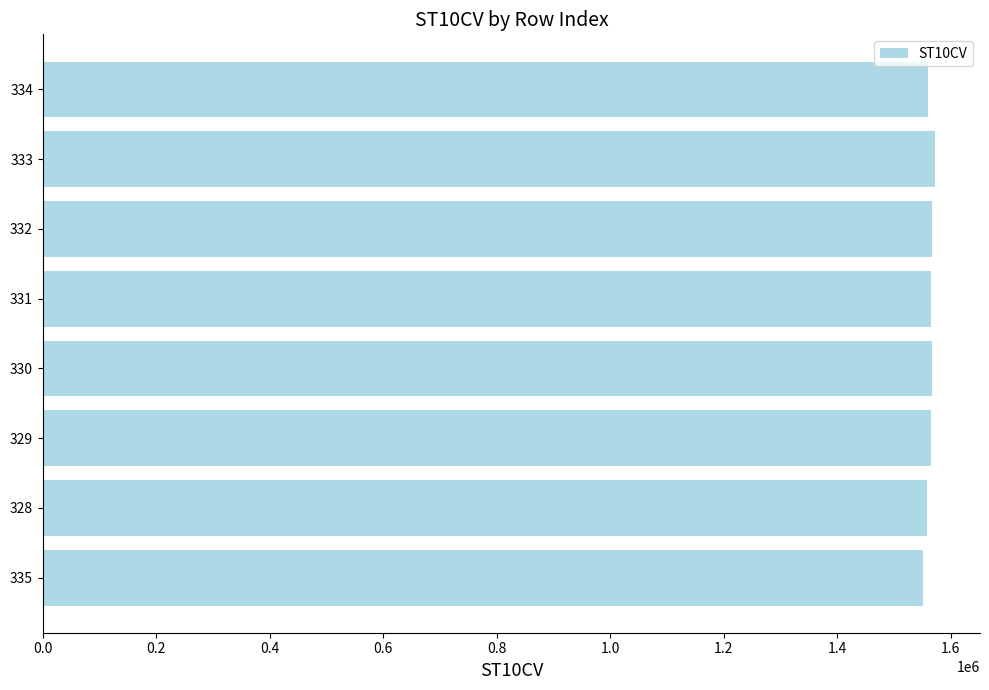

What is the maximum value shown in the chart?

1572780